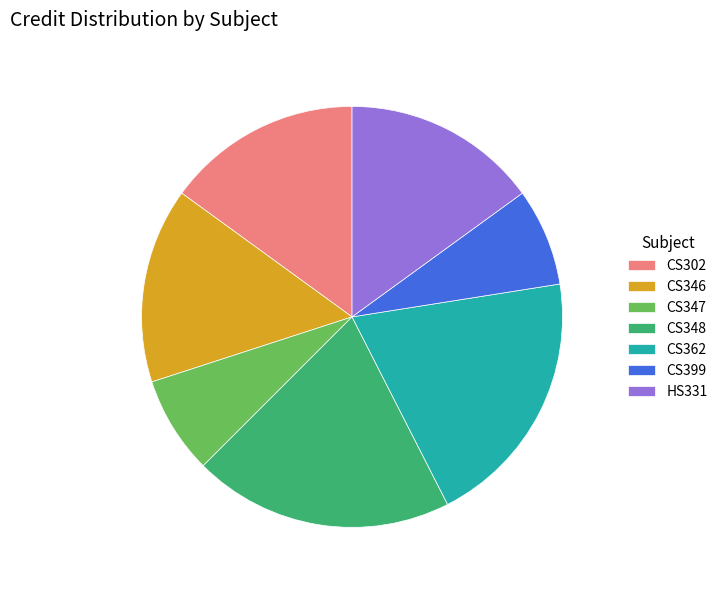

True or false: HS331 accounts for 15% of the total.

True